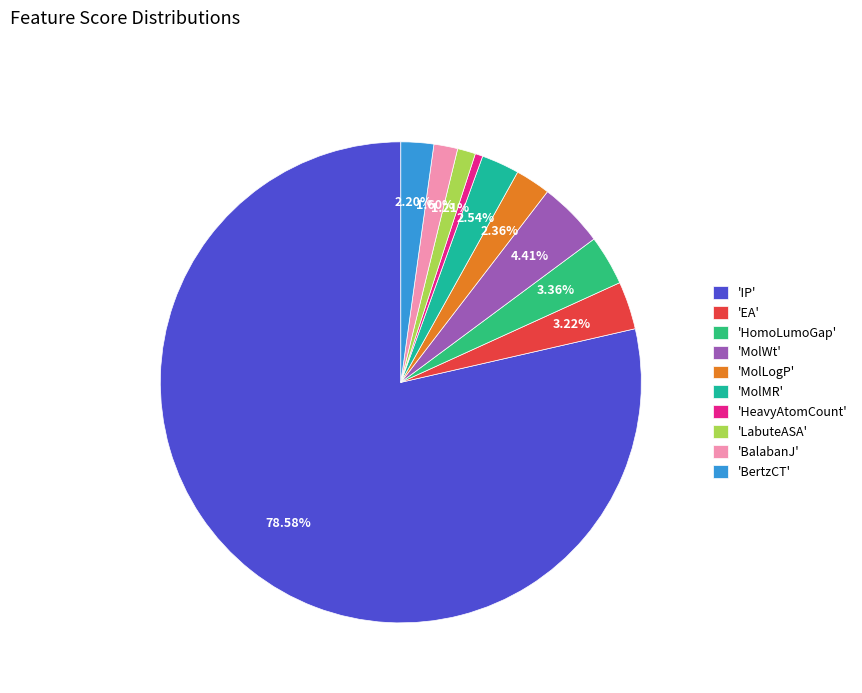

What is the majority slice?

'IP'